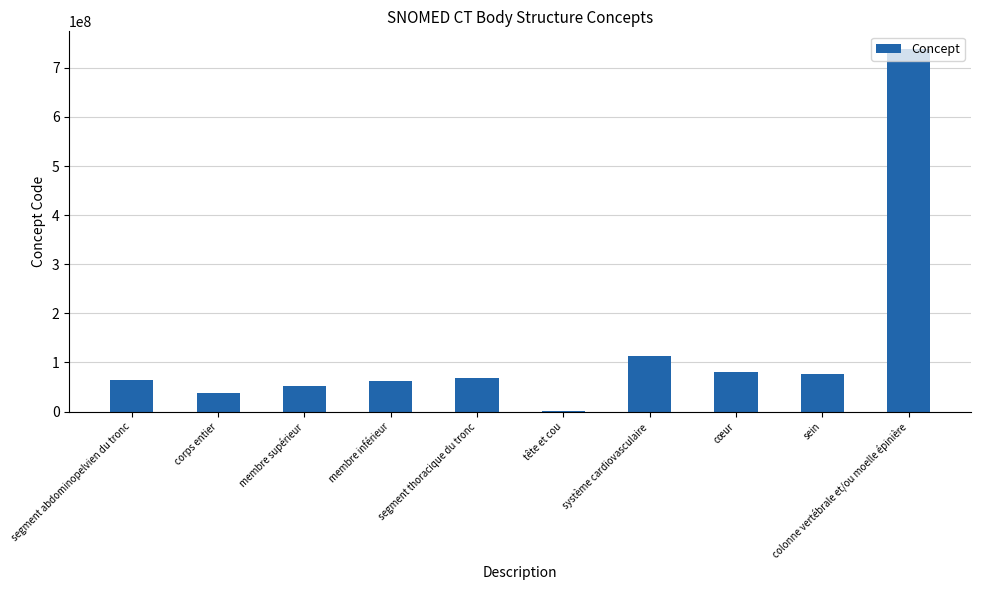

Which label corresponds to the largest value in the chart?

colonne vertébrale et/ou moelle épinière